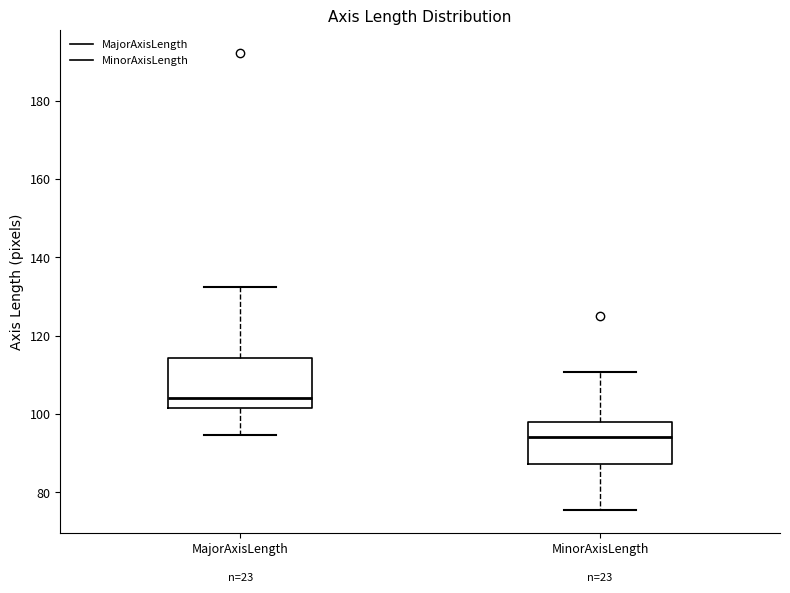

Reading left to right, transcribe this box plot: for each box, give where its median line is, the range the box spans, and where its two whiskers end, as read against the y-axis. The values are not printed on the chart, so give them approximately, as read against the axis.

MajorAxisLength: median 104, box 102 to 114, whiskers 94 to 132
MinorAxisLength: median 94, box 88 to 98, whiskers 76 to 110